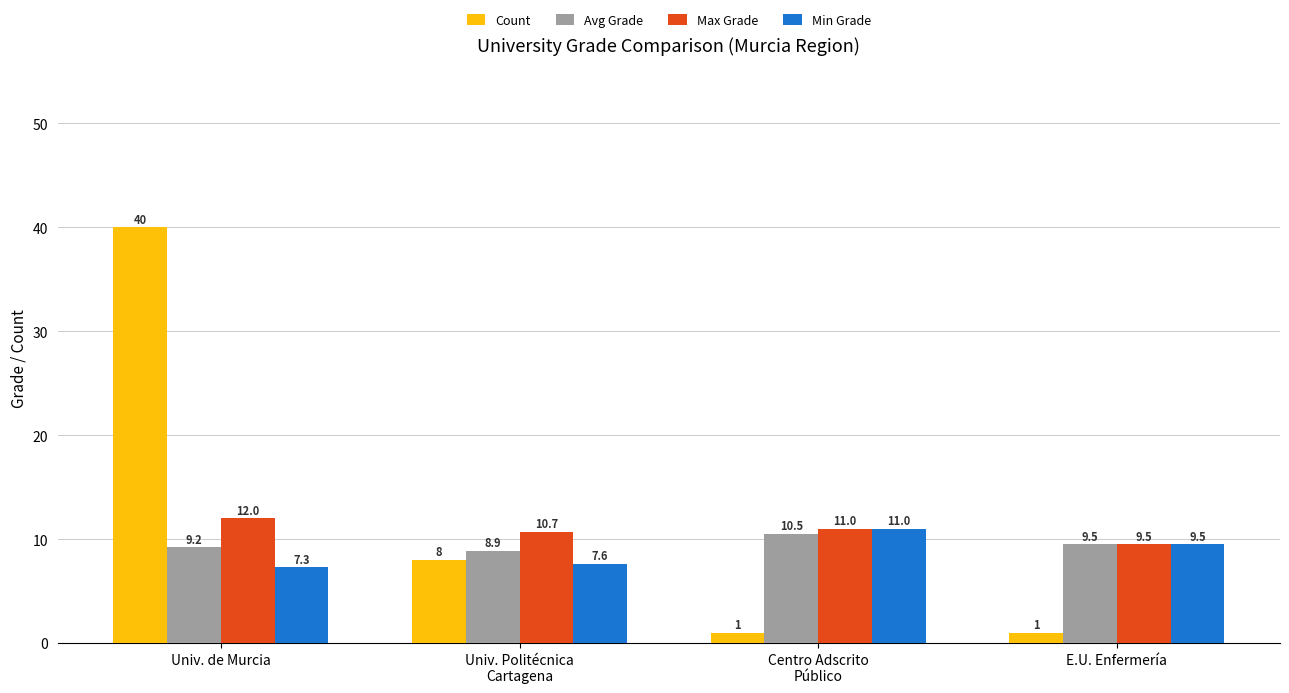

At which label is Avg Grade closest to 9?

Univ. Politécnica
Cartagena